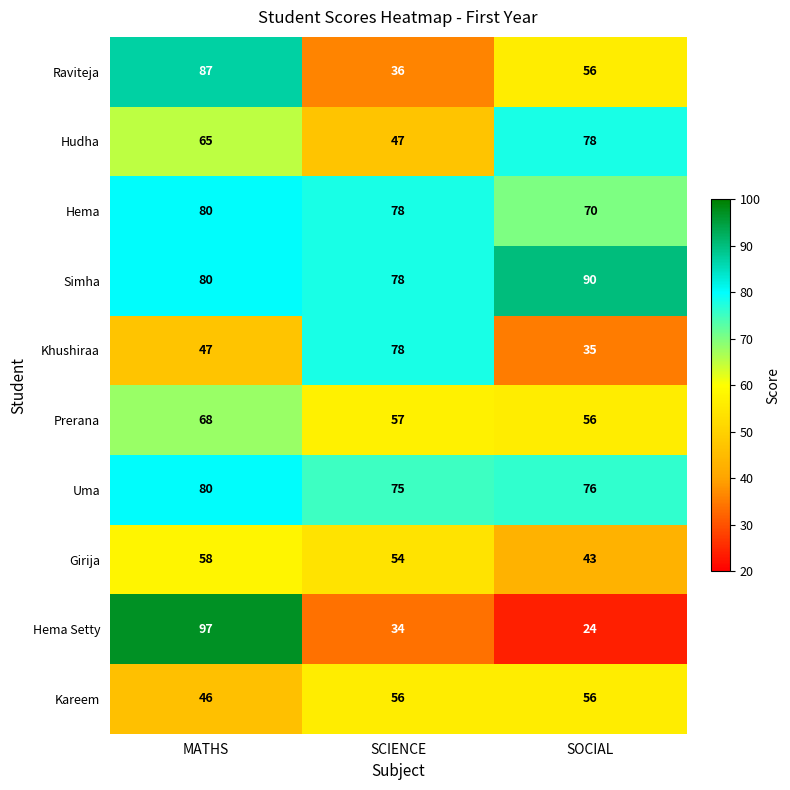

What is the maximum value for Hema Setty?

97